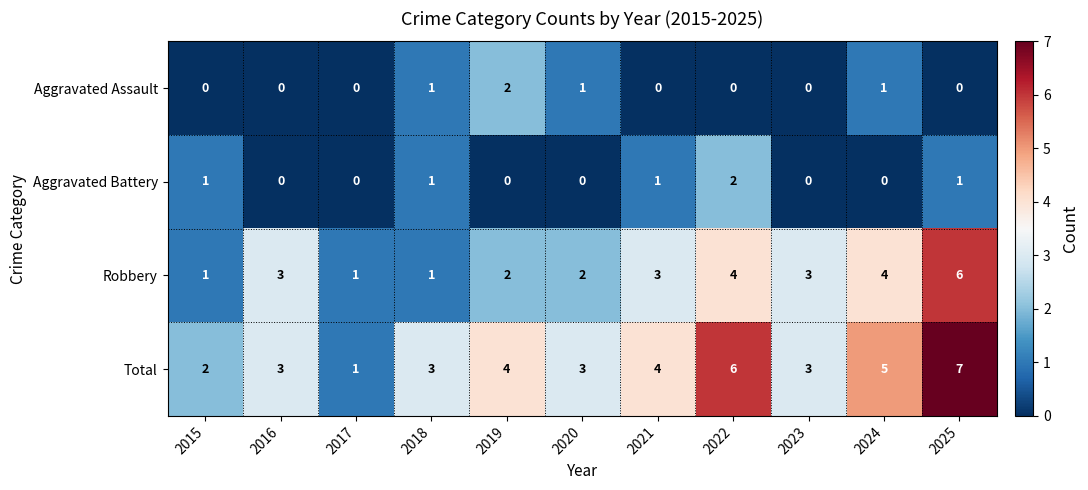

Rank the series at 2020 from highest to lowest value.

Total, Robbery, Aggravated Assault, Aggravated Battery